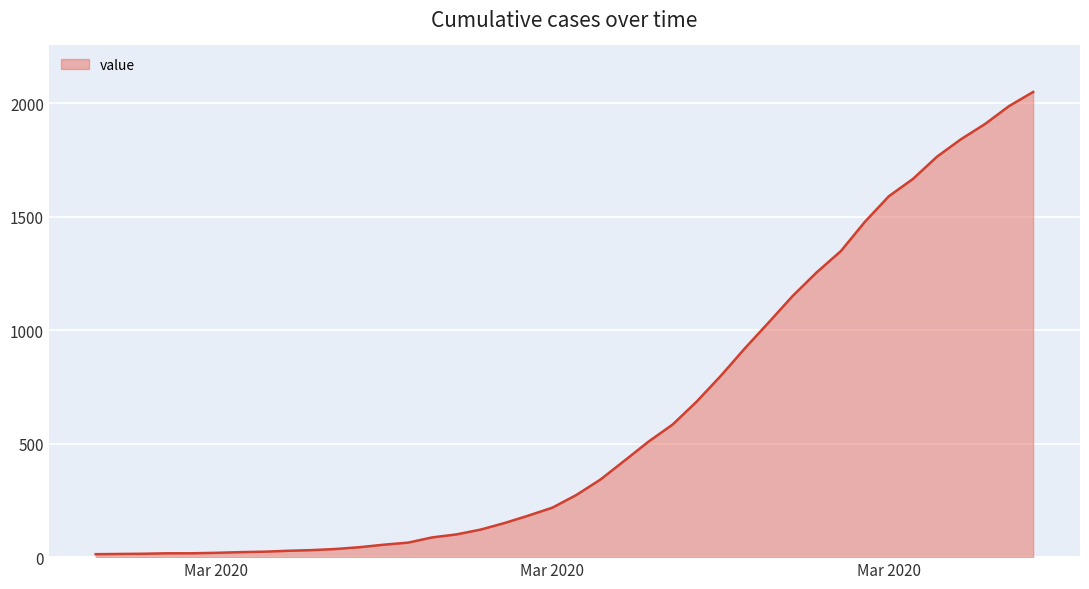

What is the greatest value displayed?

2049